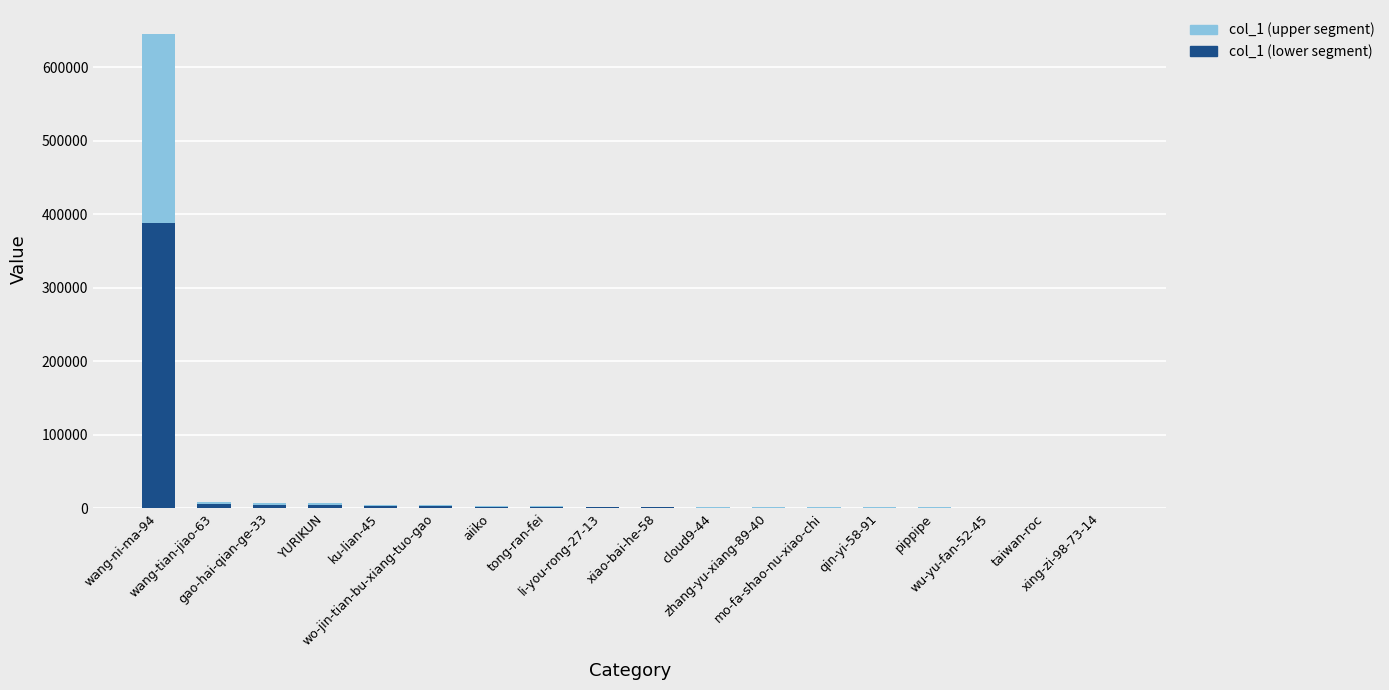

What is the maximum value for col_1 (lower segment)?

387589.2